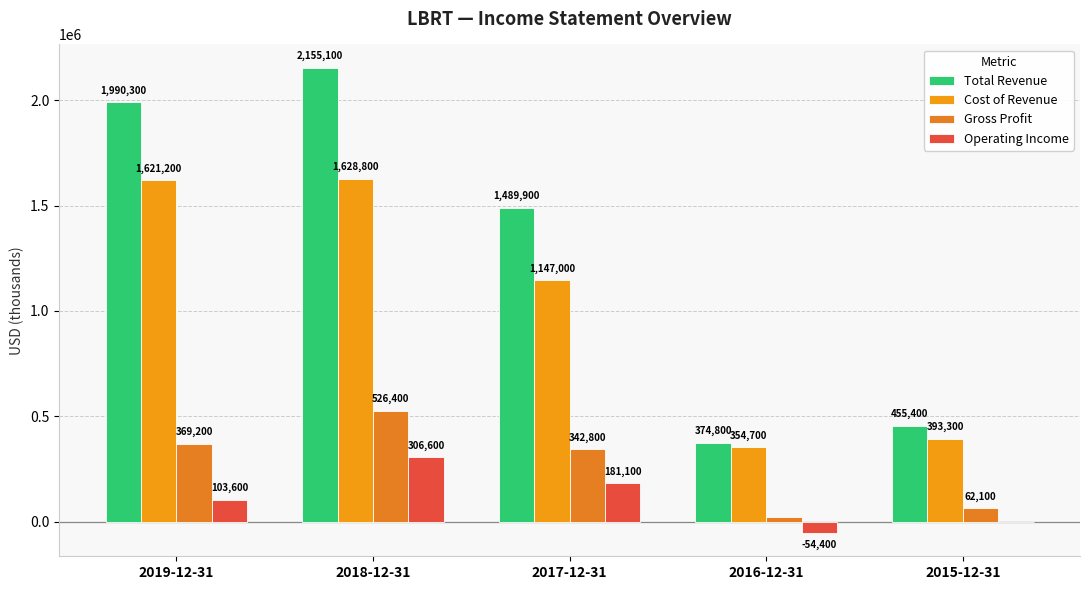

What is the label of the 4th bar from the right?

2018-12-31